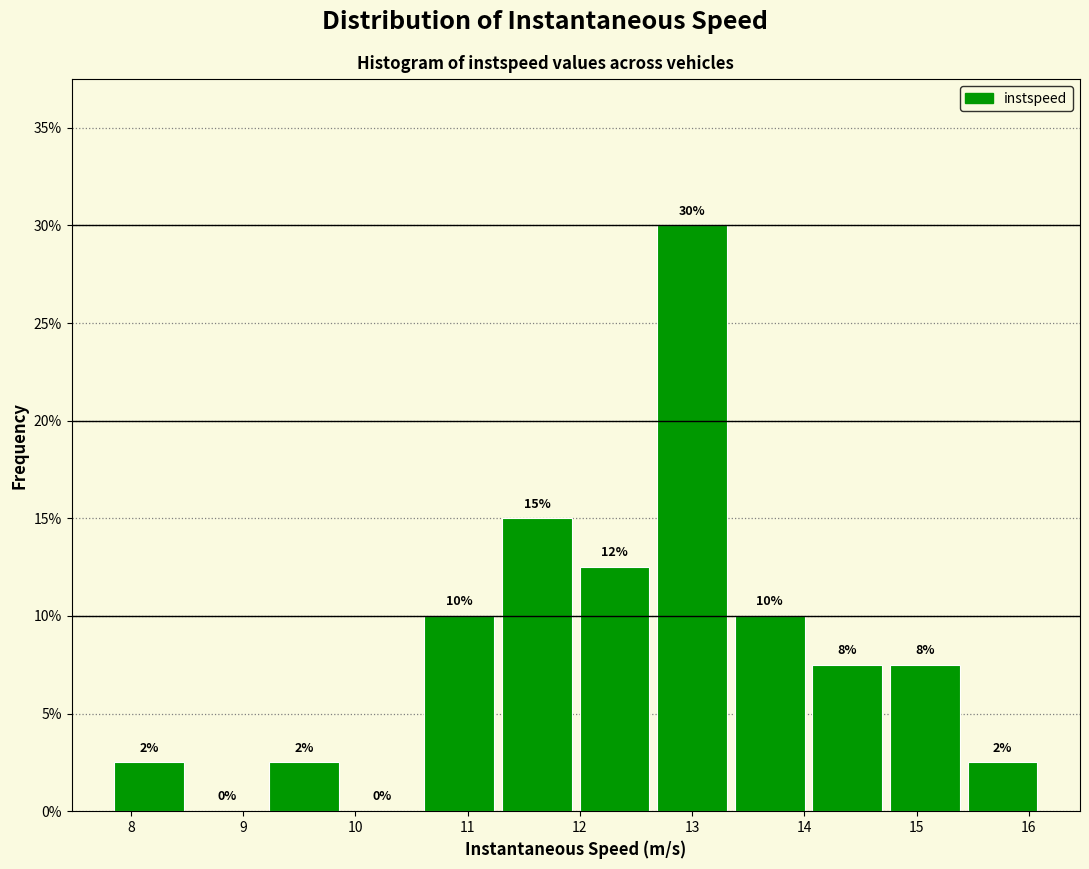

Which range on the x-axis has the tallest bar?

12.7 to 13.3